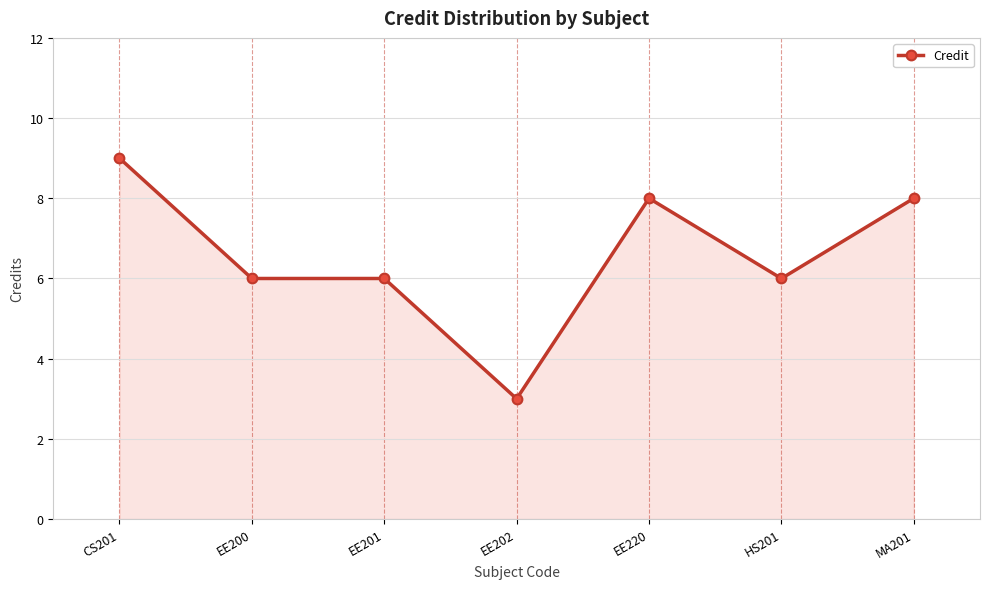

What is the value of the 6th point from the left?

6